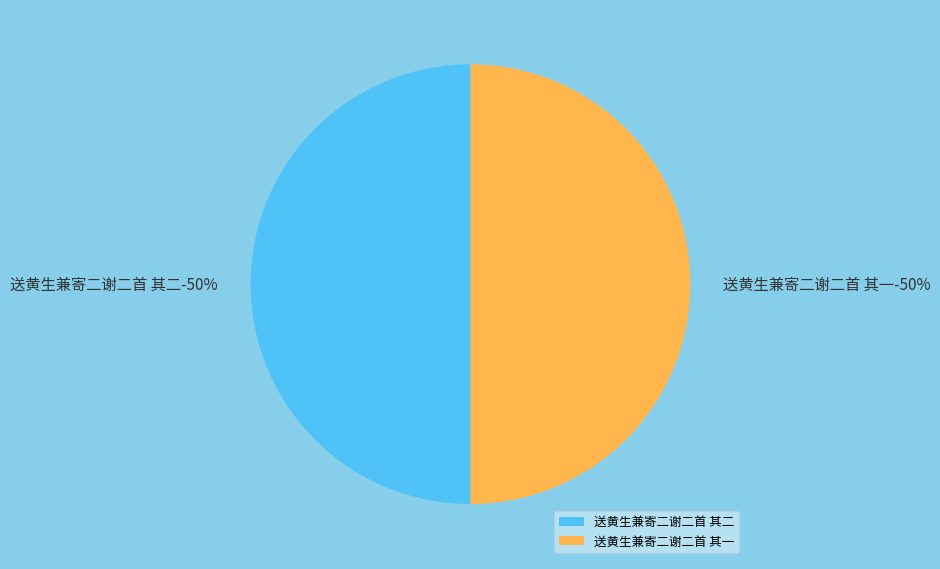

The 送黄生兼寄二谢二首 其二 slice represents 50% of the pie. True or false?

True